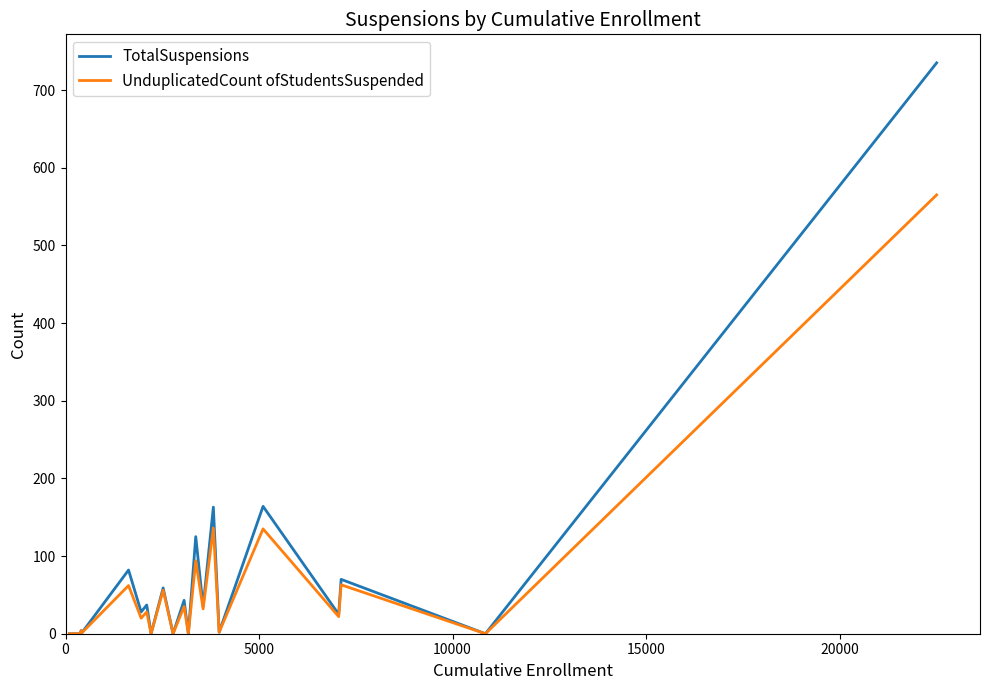

Rank the series by their maximum value, from highest to lowest.

TotalSuspensions, UnduplicatedCount ofStudentsSuspended